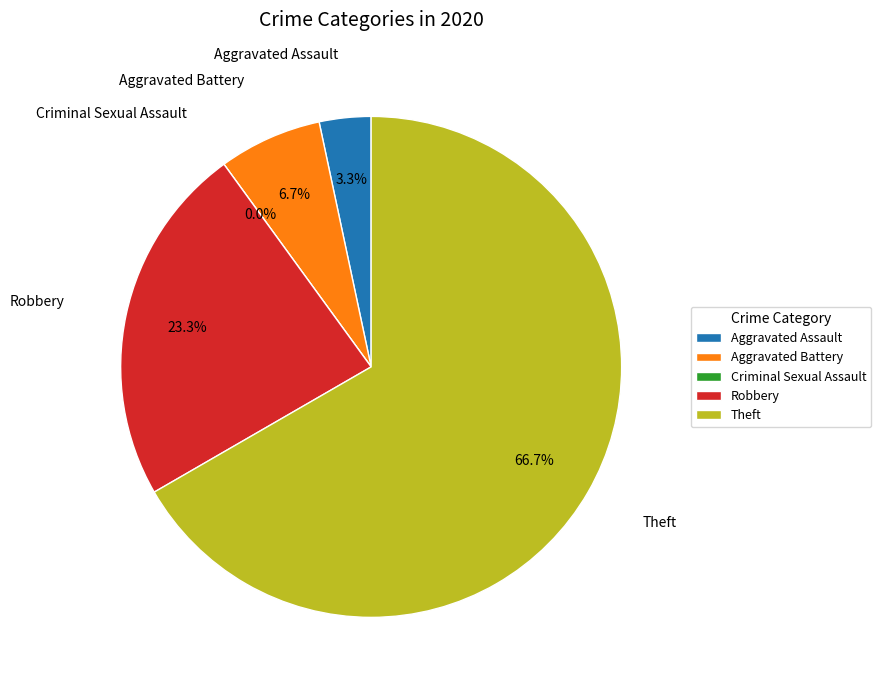

Does Theft represent more than half of the total?

Yes